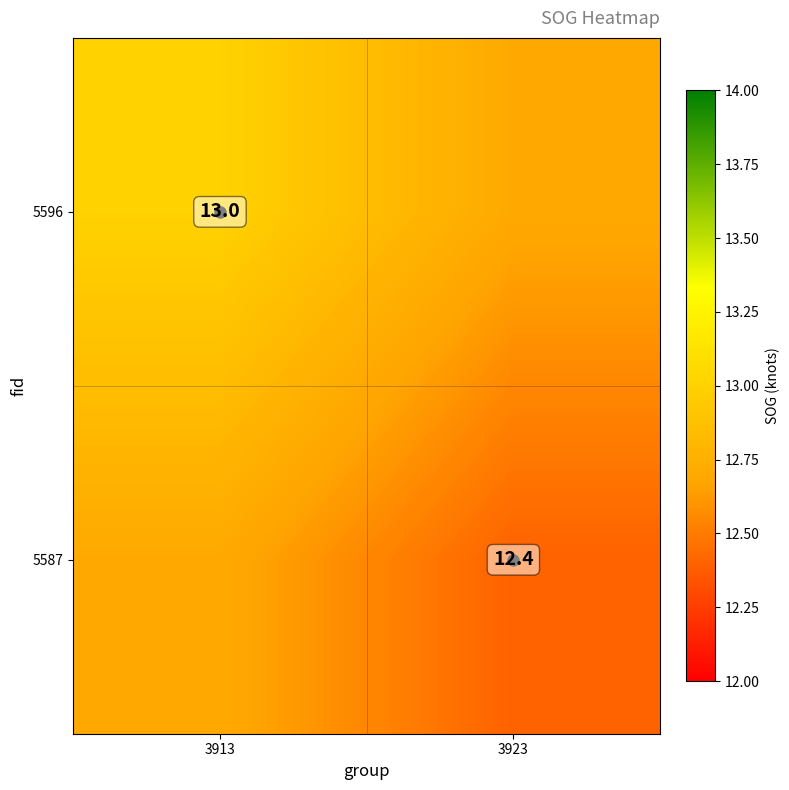

Is the value of 5596 at 3913 greater than the value of 5587 at 3923?

Yes